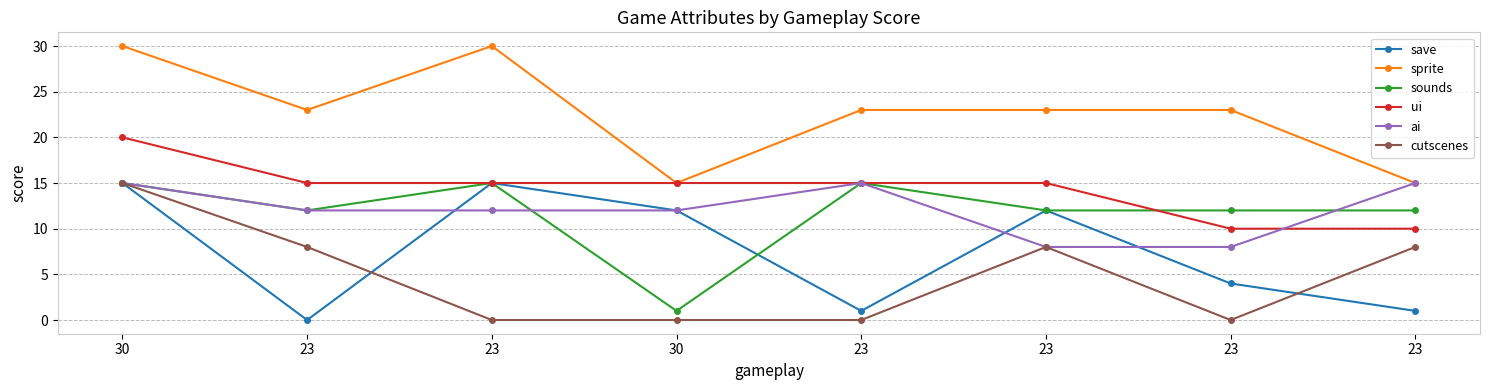

How many lines are shown in the chart?

6